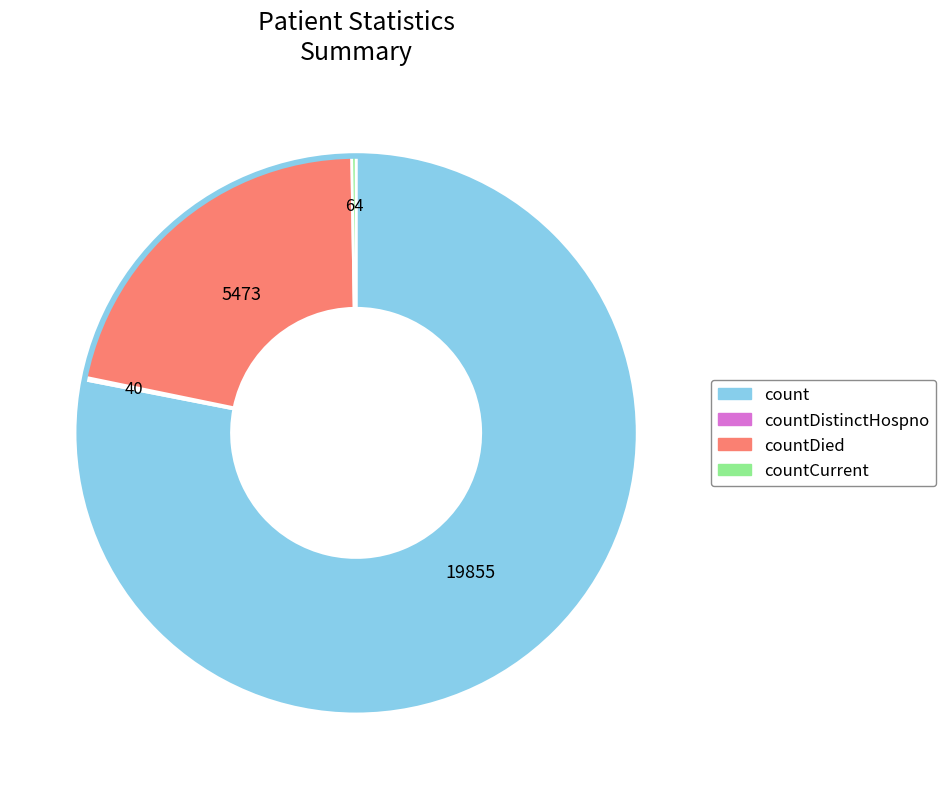

Is there a majority slice in this chart?

Yes